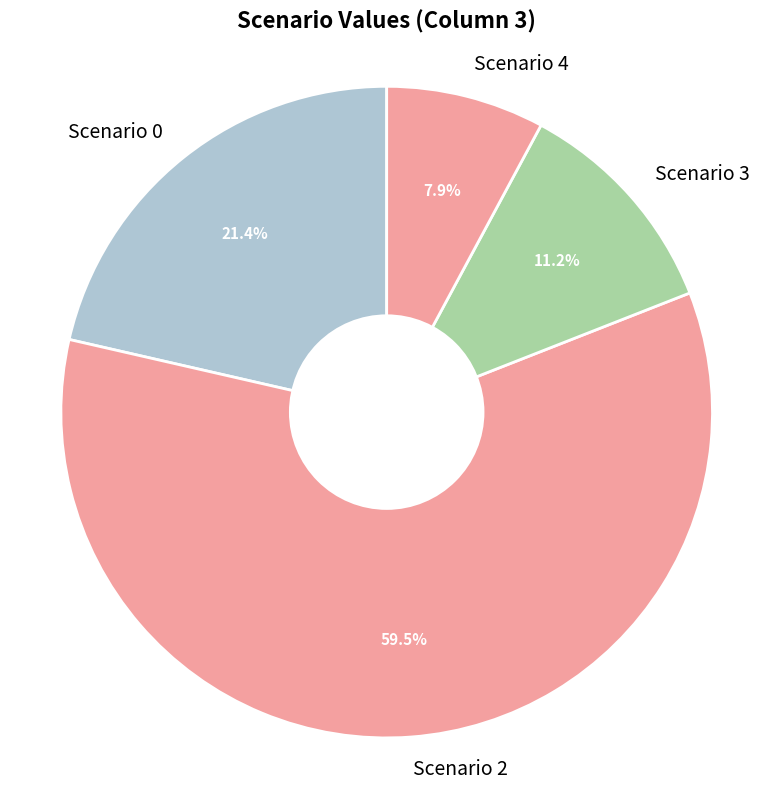

Which has a higher value, Scenario 0 or Scenario 4?

Scenario 0